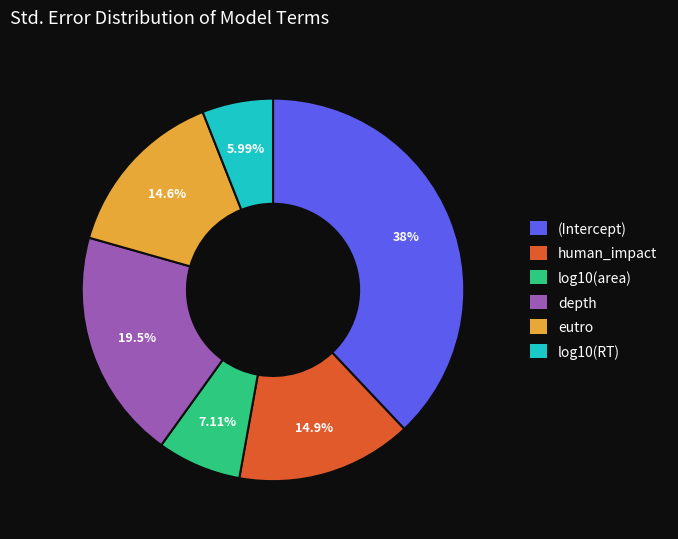

What percentage is NOT represented by log10(RT)?

94.0%